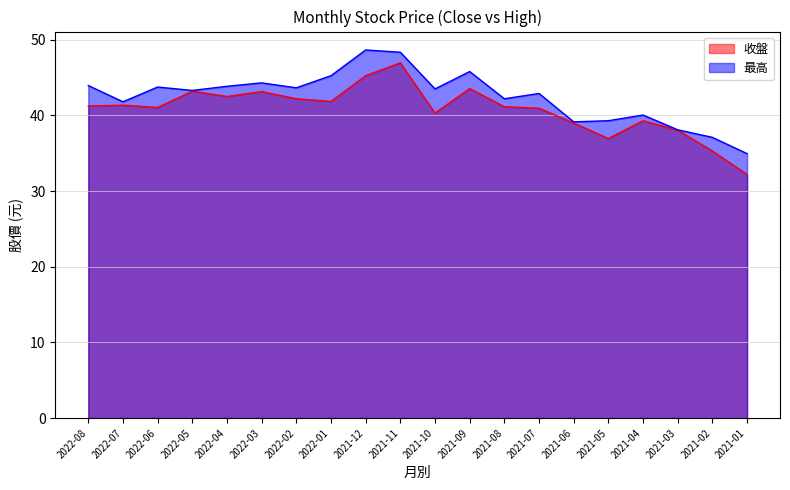

What is the difference between the 最高 values at 2021-03 and 2021-09?

7.7